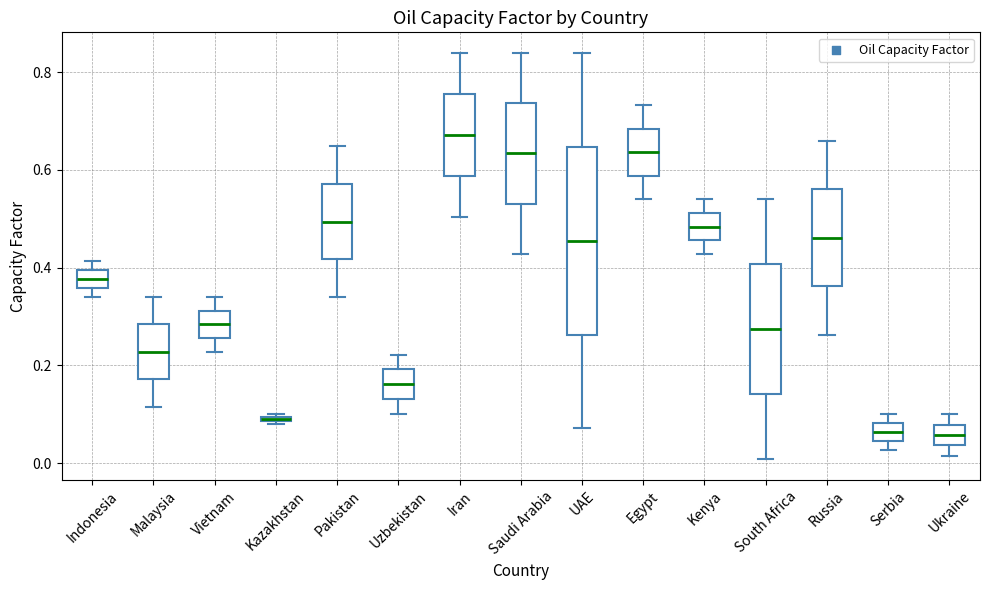

Which box is the tallest, from its lower edge to its upper edge?

UAE